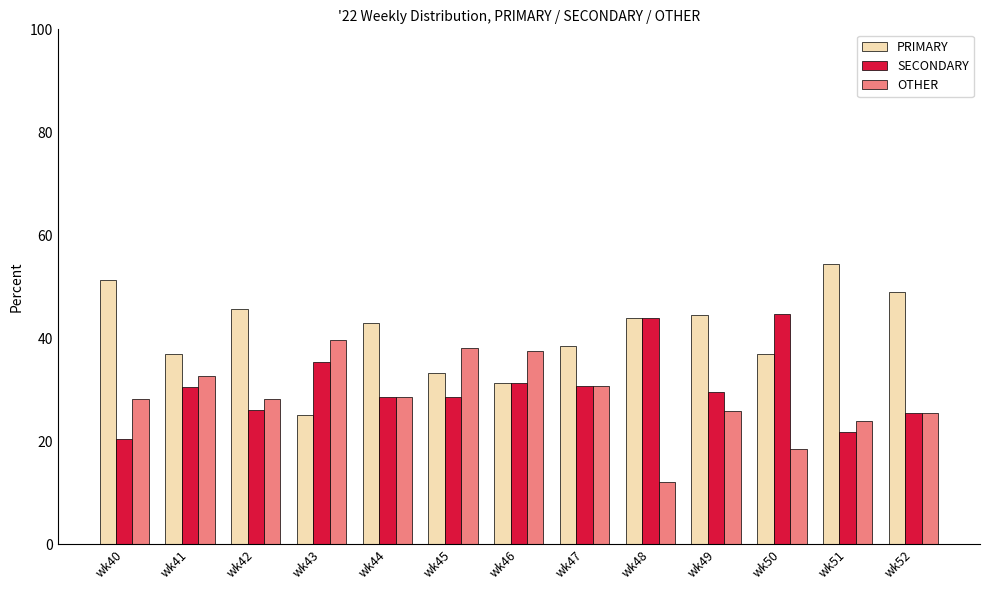

What is the difference between the maximum and minimum values in the OTHER series?

27.6